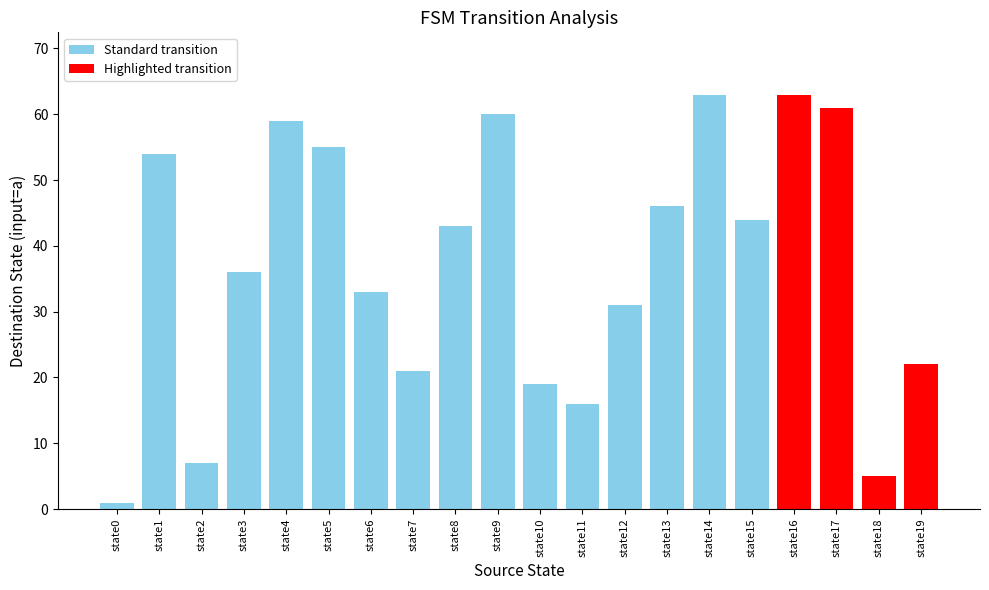

Reading left to right, transcribe all the data shown in this chart.

destination_state: 1	54	7	36	59	55	33	21	43	60	19	16	31	46	63	44	63	61	5	22
output_symbol_a: 1	1	0	0	1	1	1	0	1	1	1	1	1	0	0	0	1	1	0	1